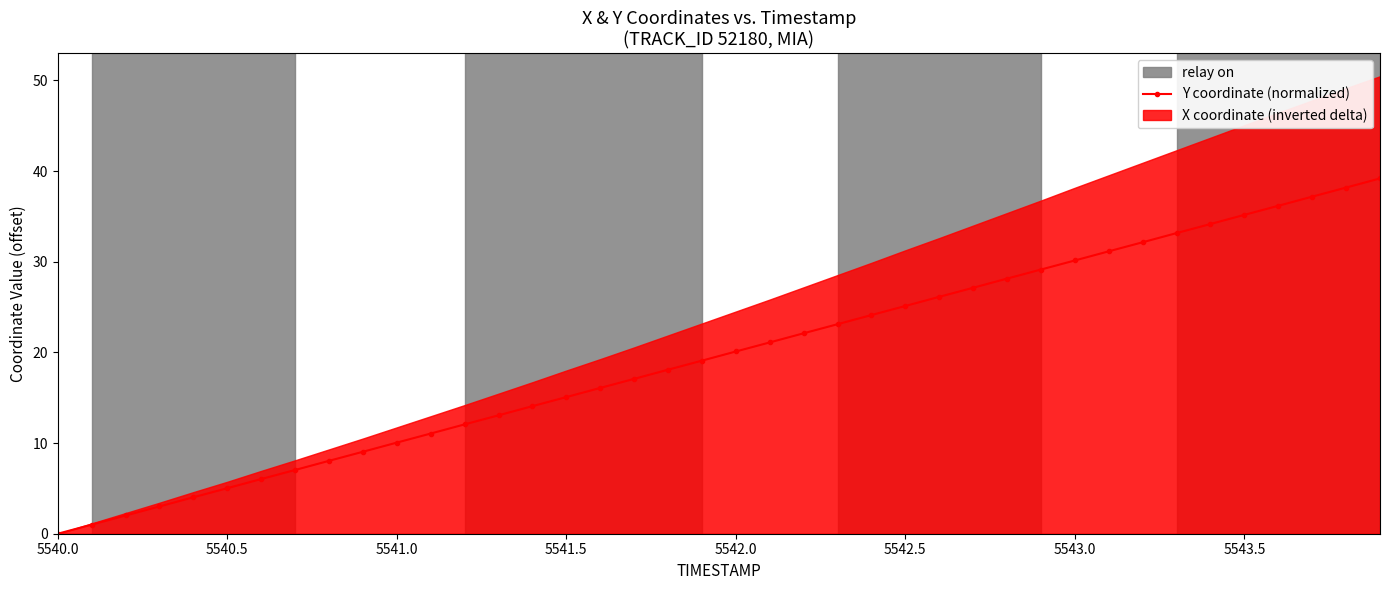

The Y coordinate (normalized) series shows 25.1 at 5542.5. True or false?

True